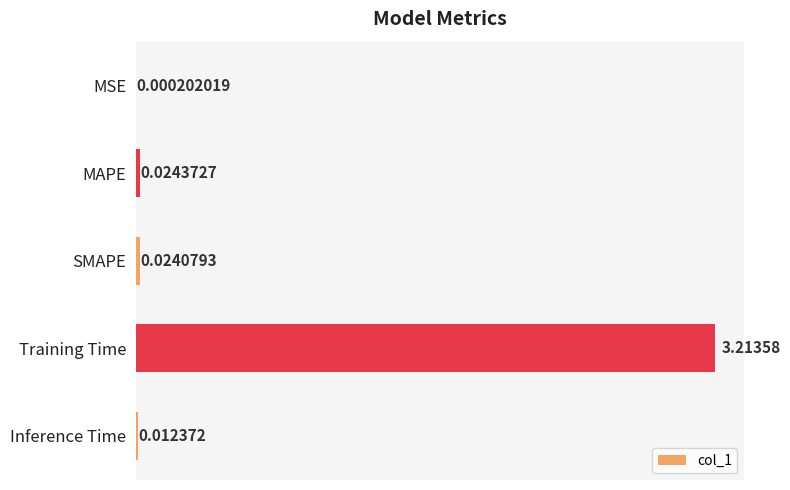

What is the sum of all values?

3.3